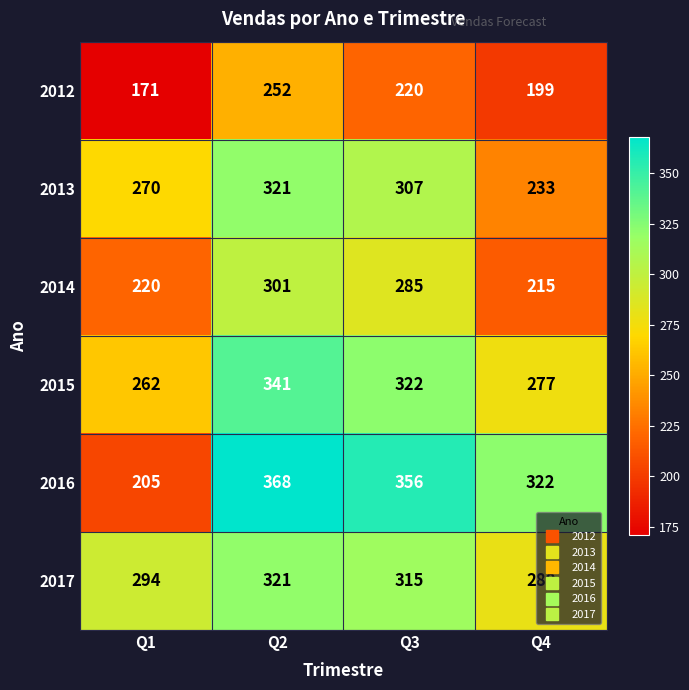

What is the total value across all series at Q4?

1526